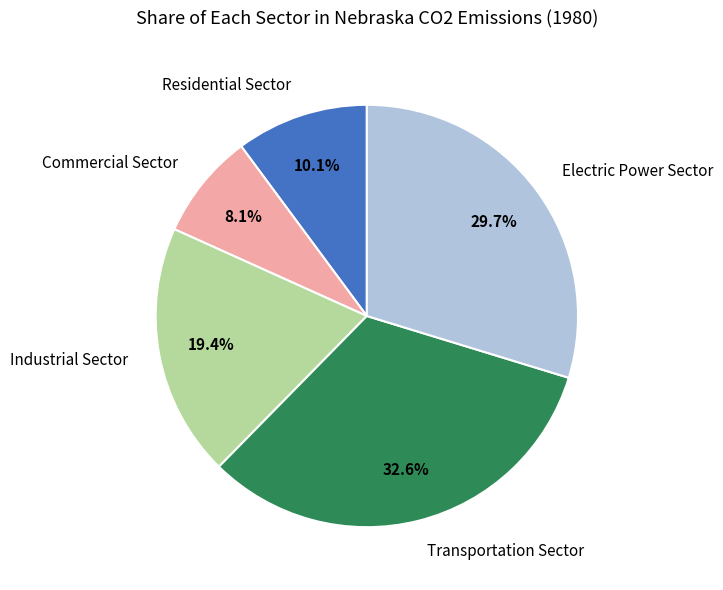

The Commercial Sector slice represents 1% of the pie. True or false?

False